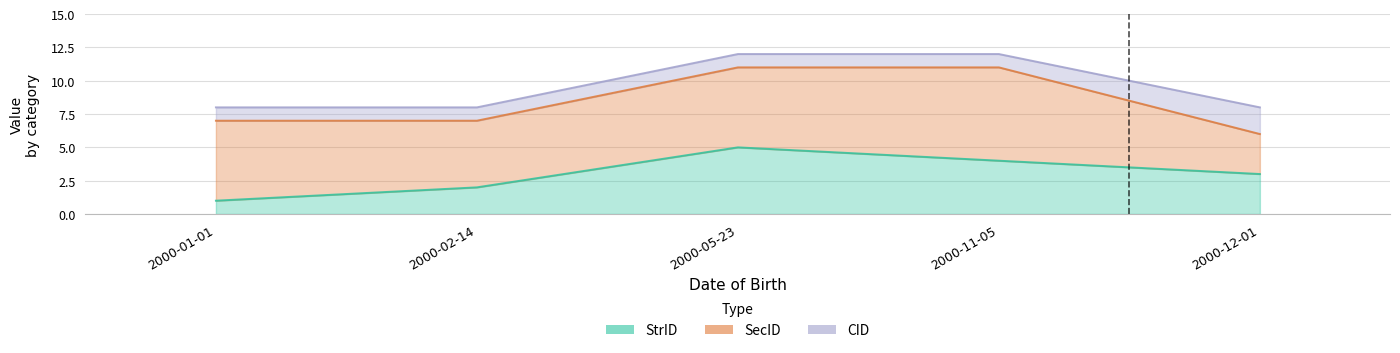

What is the difference between the second highest and minimum values in the SecID series?

3